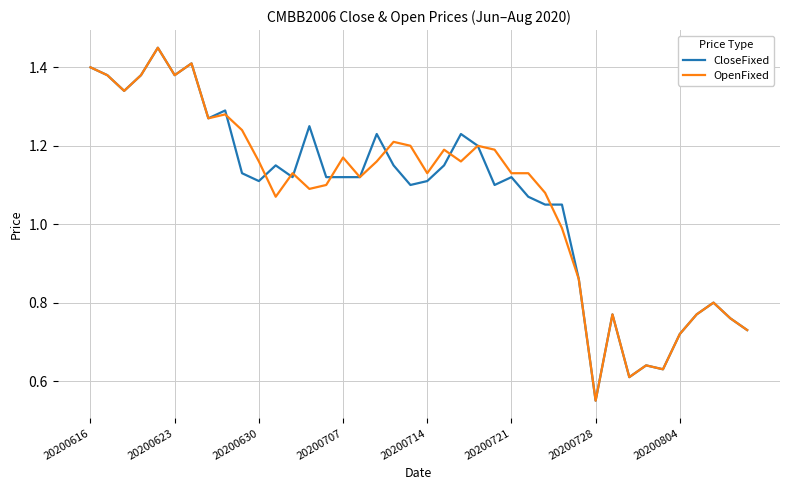

At which label does OpenFixed first exceed 1?

20200616